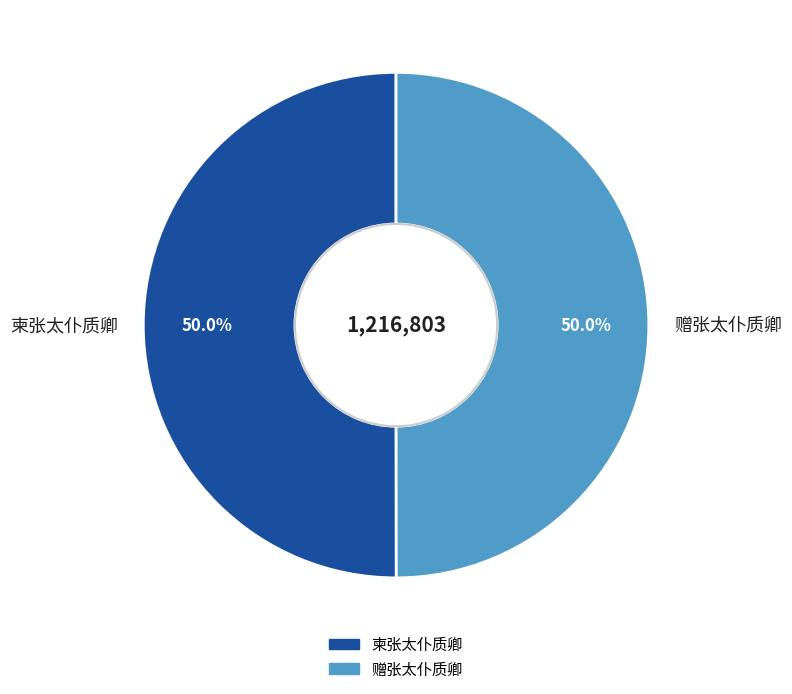

What is the ratio of the value at 赠张太仆质卿 to the value at 柬张太仆质卿?

1.0